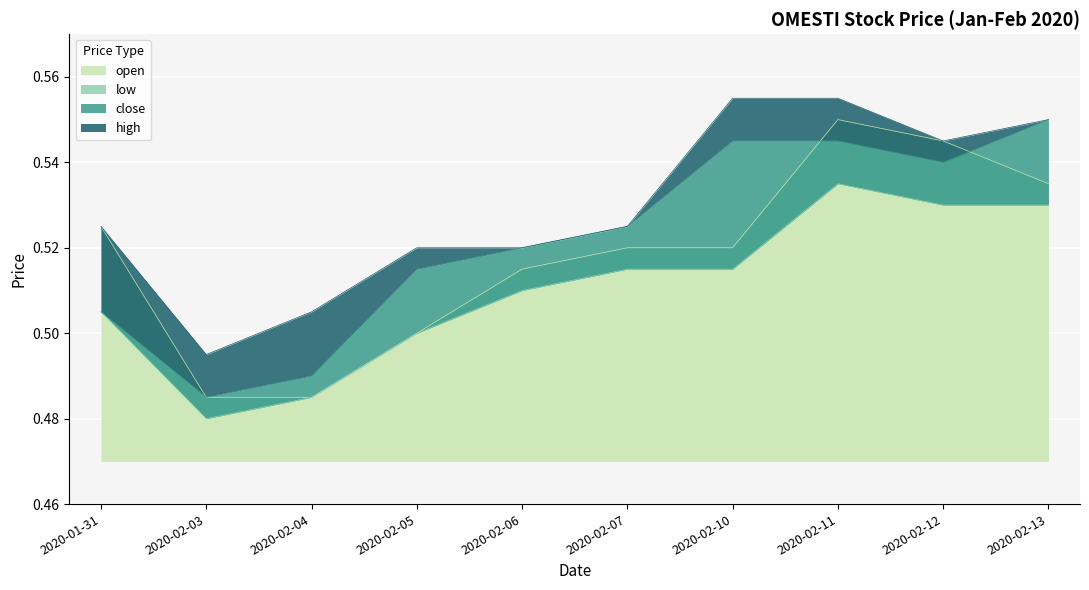

True or false: open has a value of 0.5 at 2020-02-05.

True